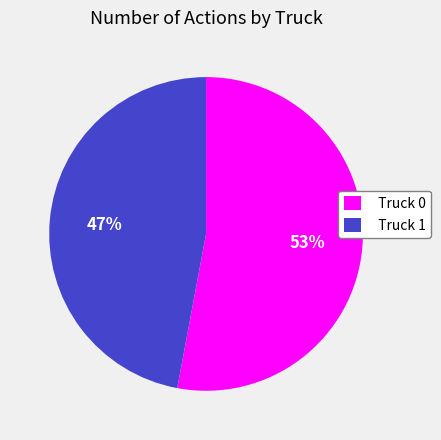

The Truck 1 slice represents 56% of the pie. True or false?

False